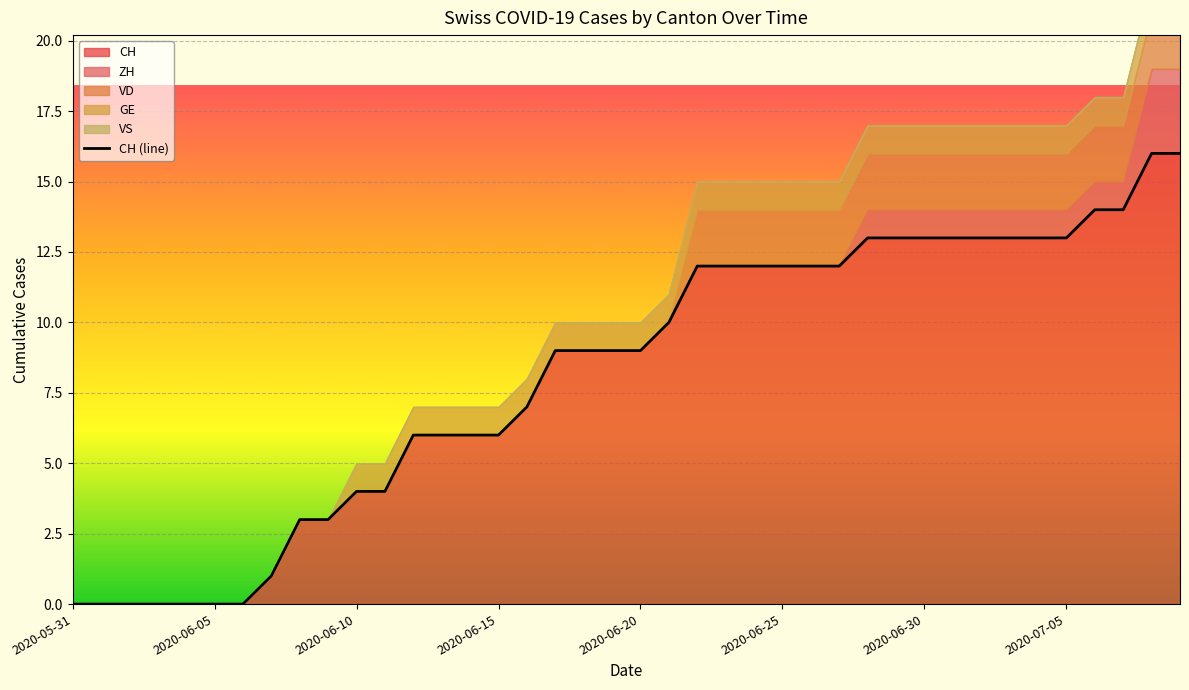

What are all the series names shown in the legend?

CH, ZH, VD, GE, VS